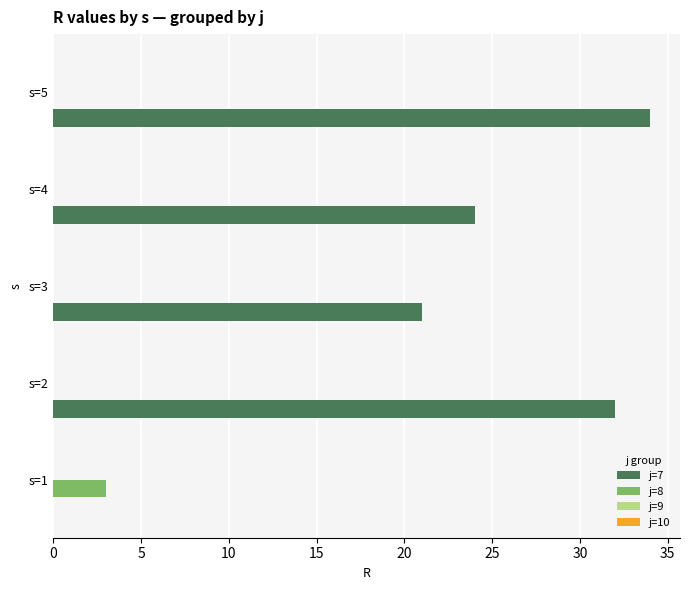

What is the sum of the j=7 values at s=4 and s=2?

56